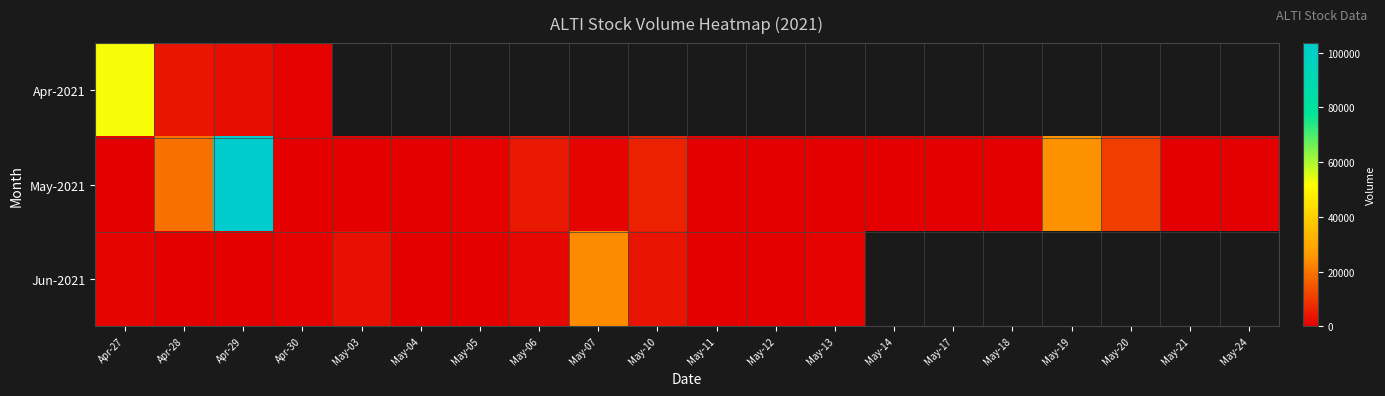

What is the difference between the maximum and minimum values in the Apr-2021 series?

52000.0